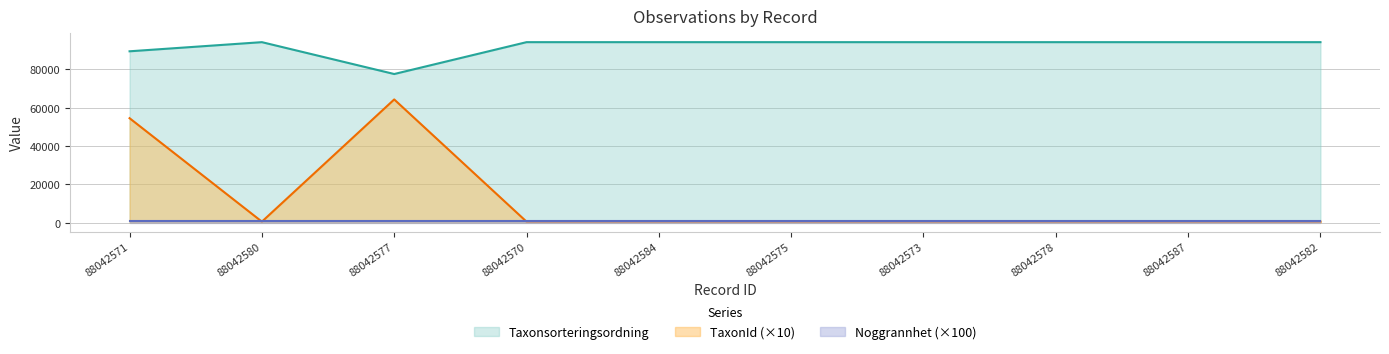

Between 88042577 and 88042573, which is larger?

88042573